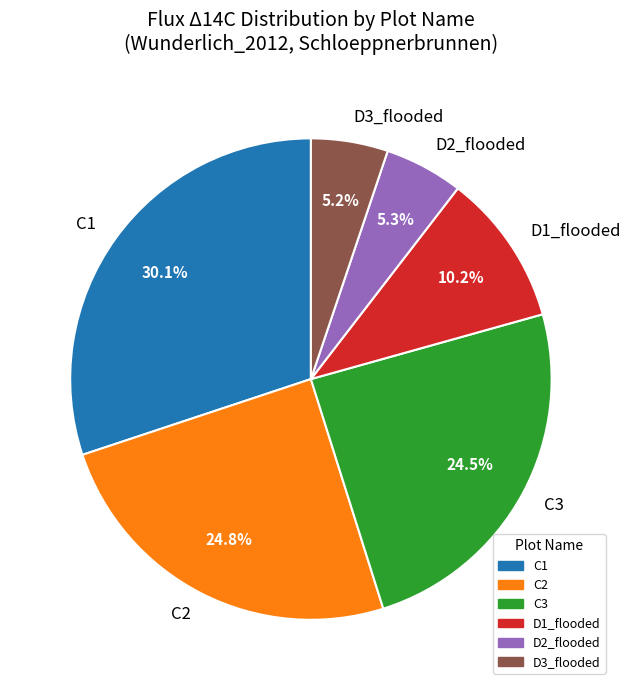

Between D2_flooded and C1, which is larger?

C1